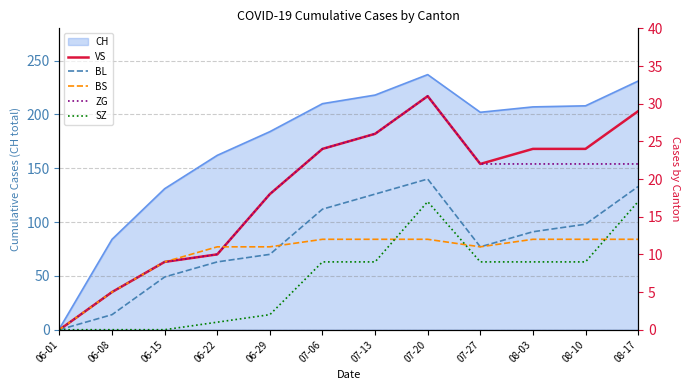

What position from the left is 08-17?

12